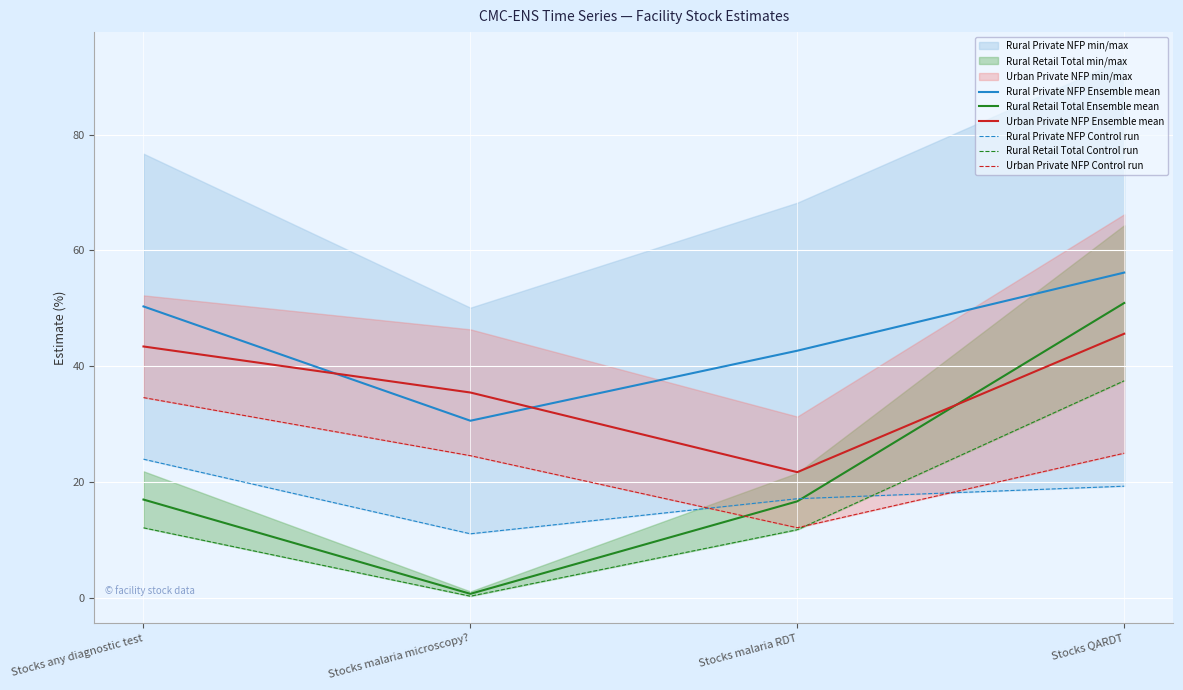

At which label does Rural Private NFP Control run reach its minimum?

Stocks malaria microscopy?